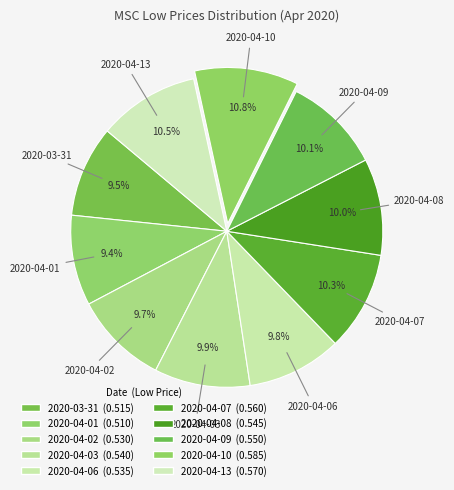

To the nearest percent, what is the difference between the 2020-03-31 and 2020-04-07 slice percentages?

1%